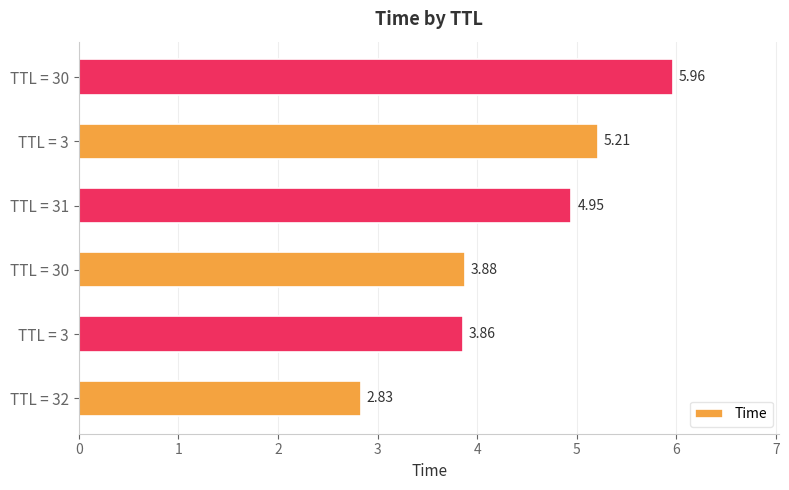

List the labels in order of value, smallest first.

TTL = 32, TTL = 3, TTL = 30, TTL = 31, TTL = 3, TTL = 30